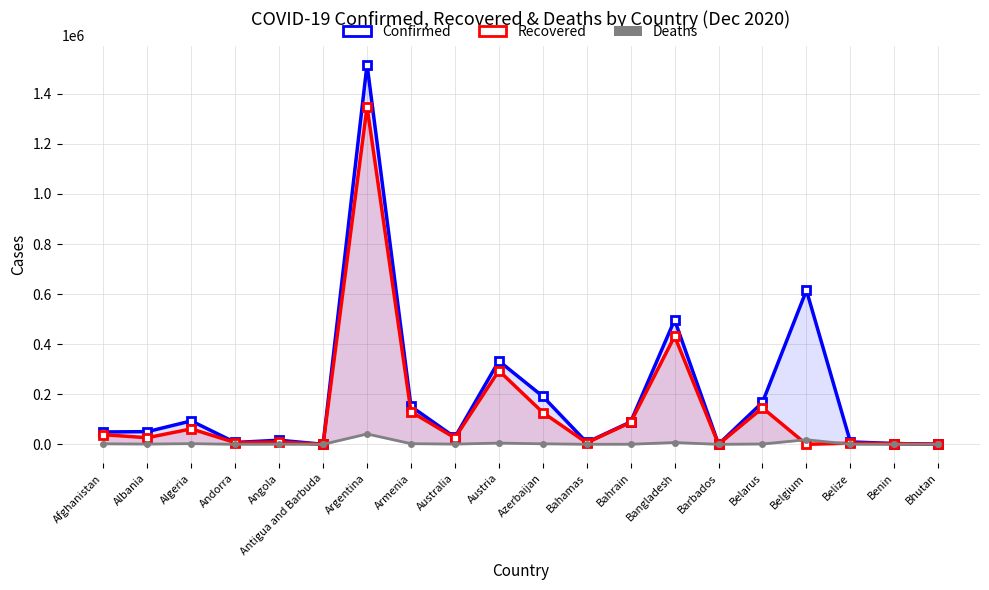

At how many categories does at least one series exceed 740826?

1